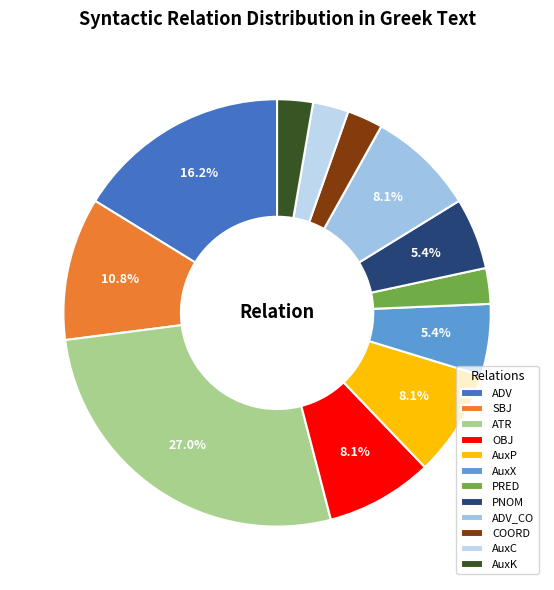

To the nearest percent, what portion does ATR represent?

27%